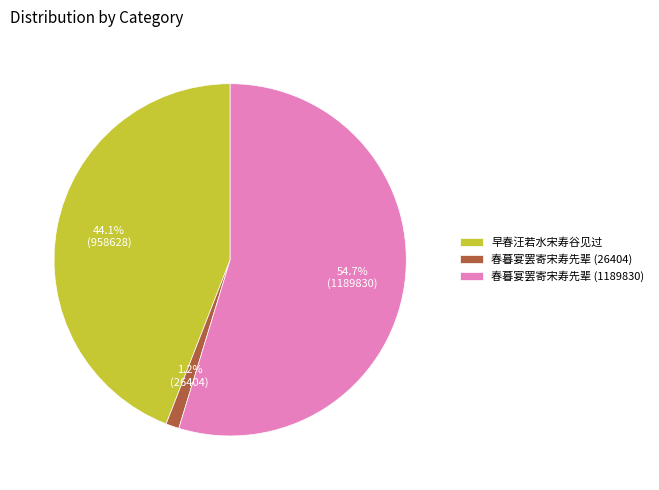

Which slice is the smallest?

春暮宴罢寄宋寿先辈 (26404)